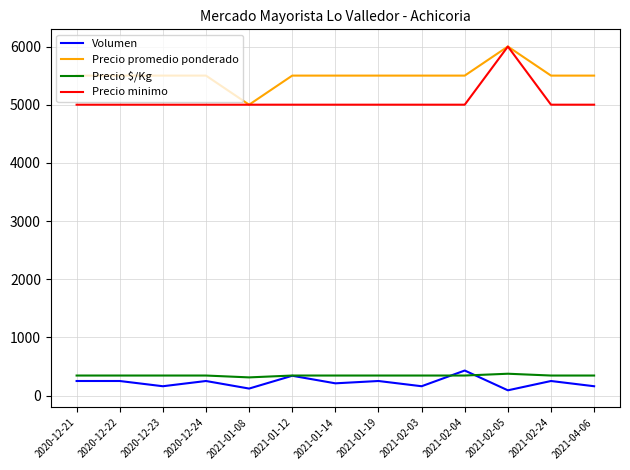

What is the maximum value for Volumen?

430